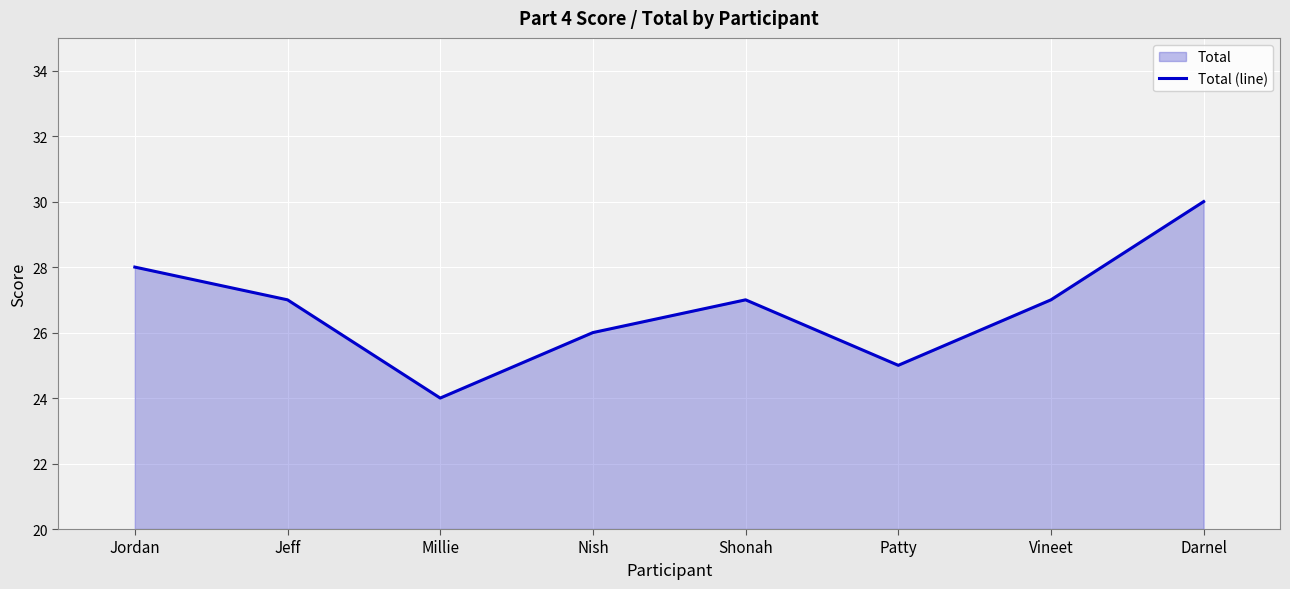

What value does the data have at Millie?

24